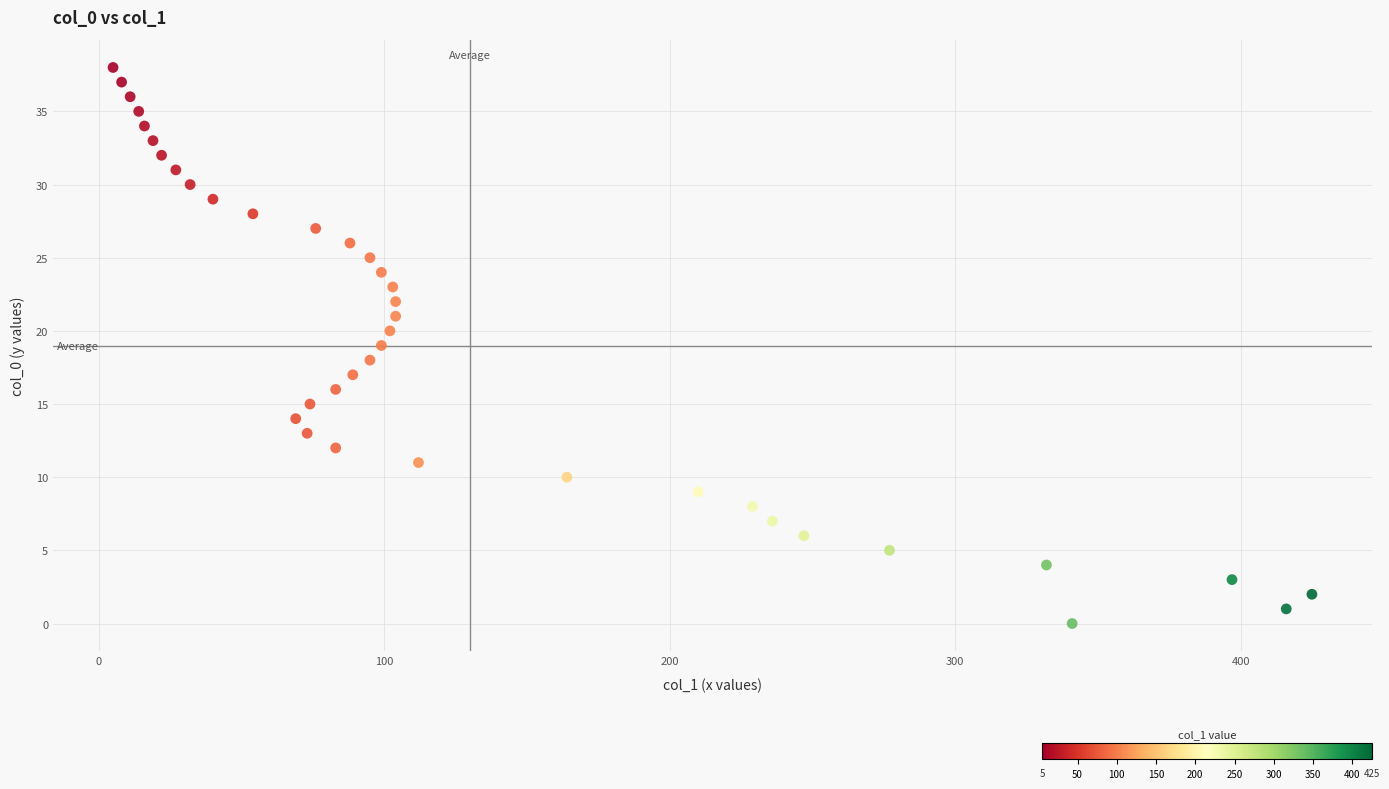

What is the range of Y values (max minus min)?

38